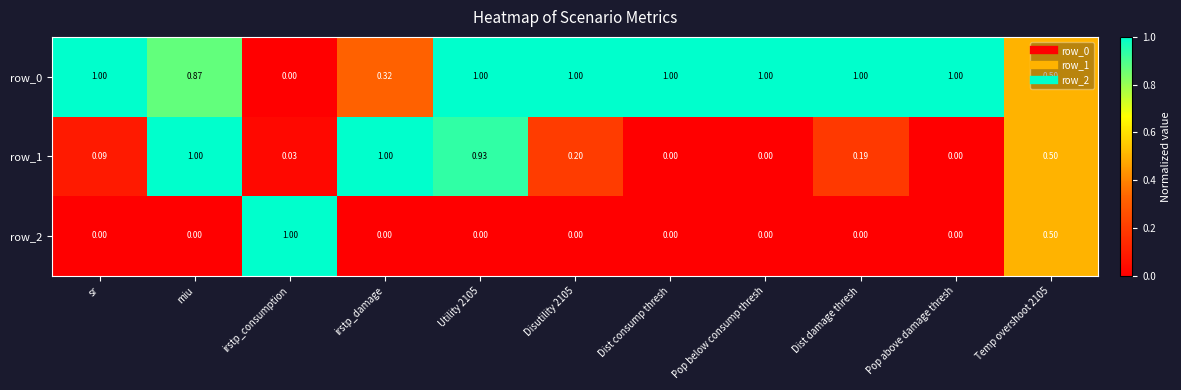

What is the average value of the row_0 series?

0.8